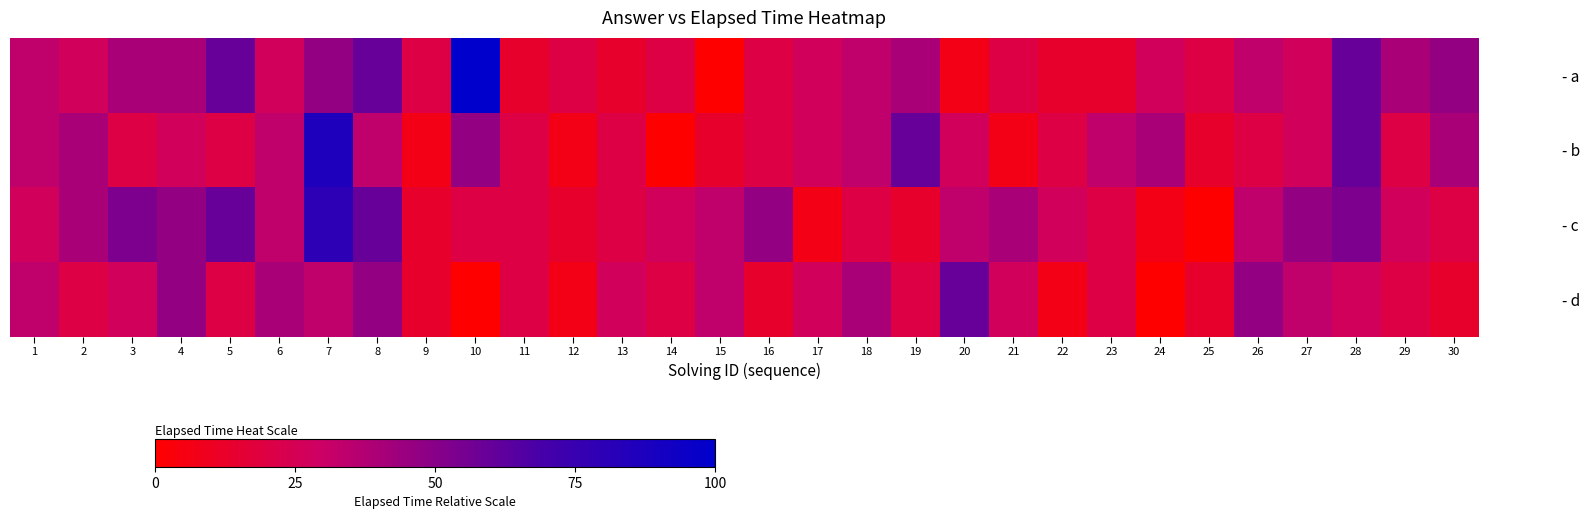

At 22, list the series in order from smallest to largest.

- d, - a, - b, - c